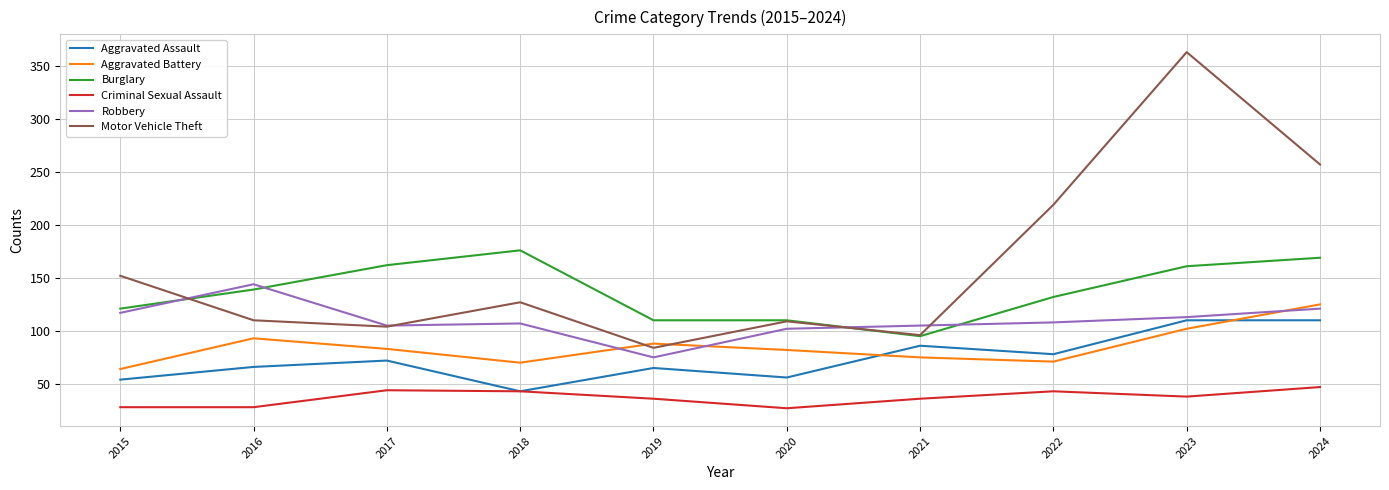

What is the minimum value shown in the chart?

27